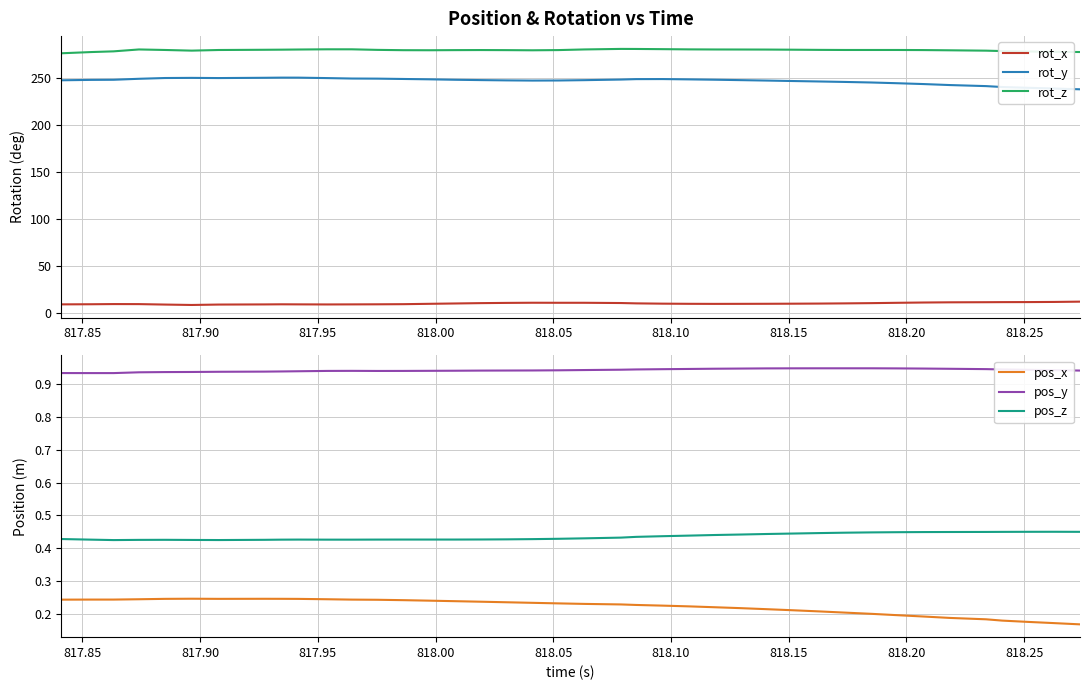

True or false: pos_y and pos_x intersect in this chart.

False